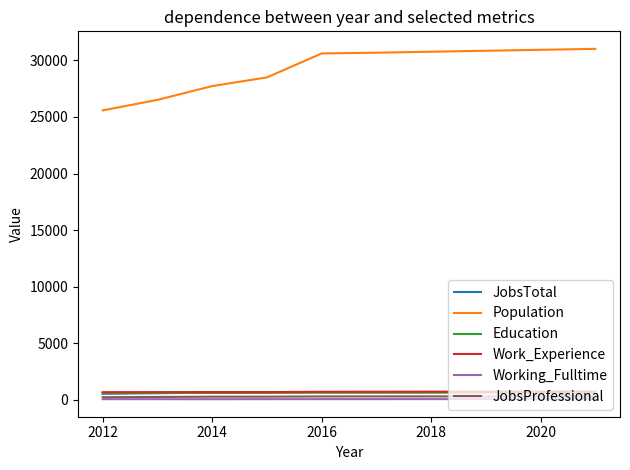

What is the maximum value shown in the chart?

31025